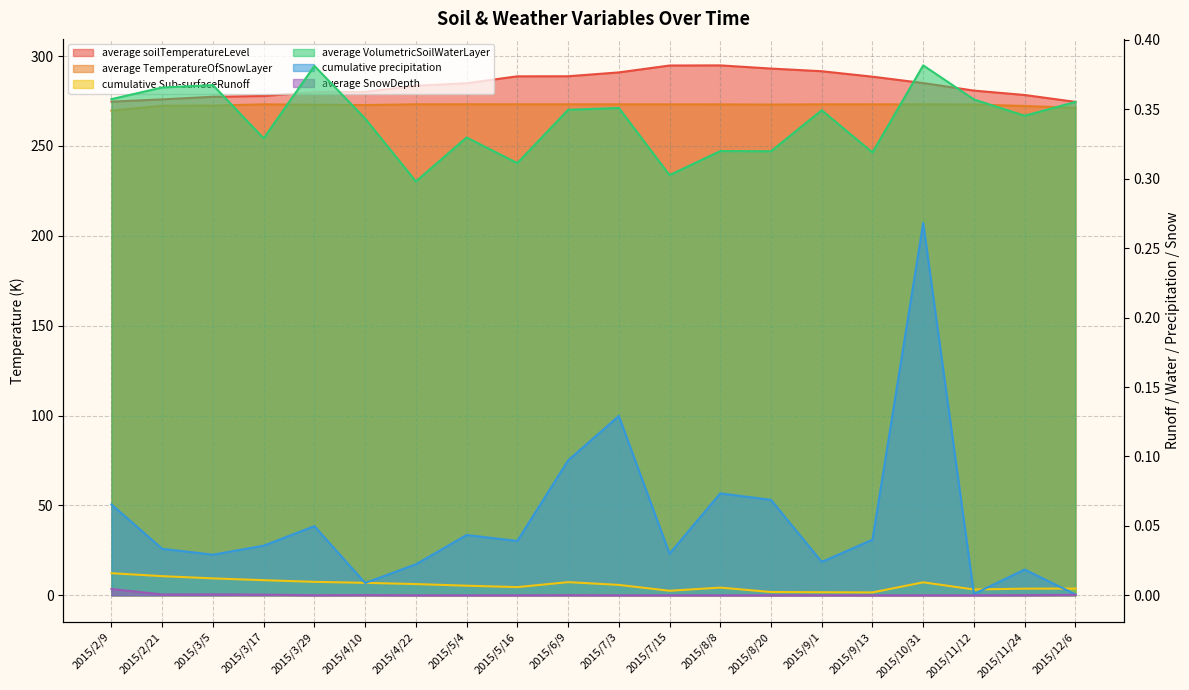

How many lines are shown in the chart?

6